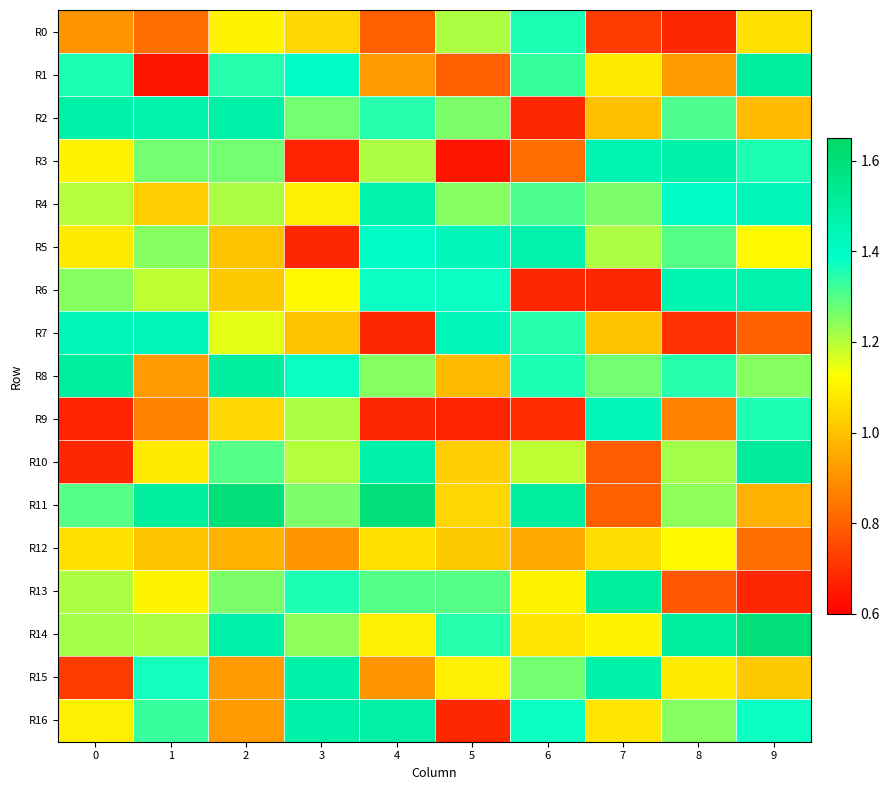

At how many categories does at least one series exceed 1?

10